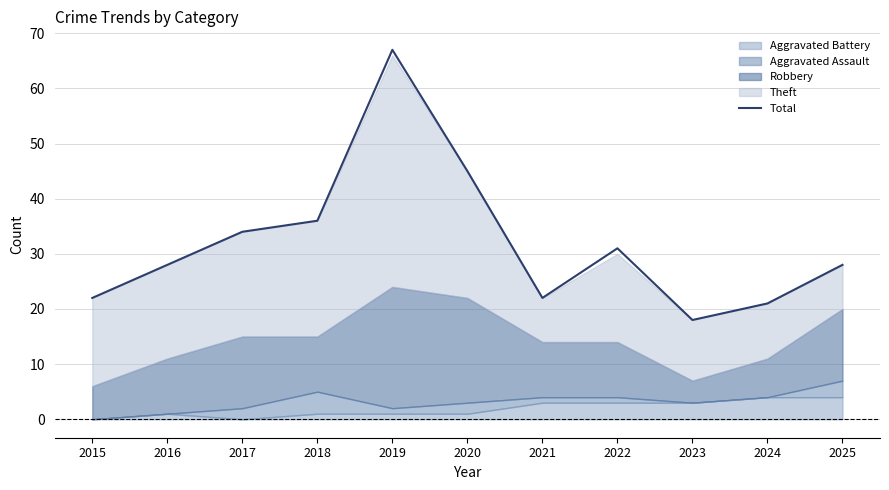

List the labels in order of value, largest first.

2019, 2020, 2018, 2017, 2022, 2016, 2025, 2015, 2021, 2024, 2023